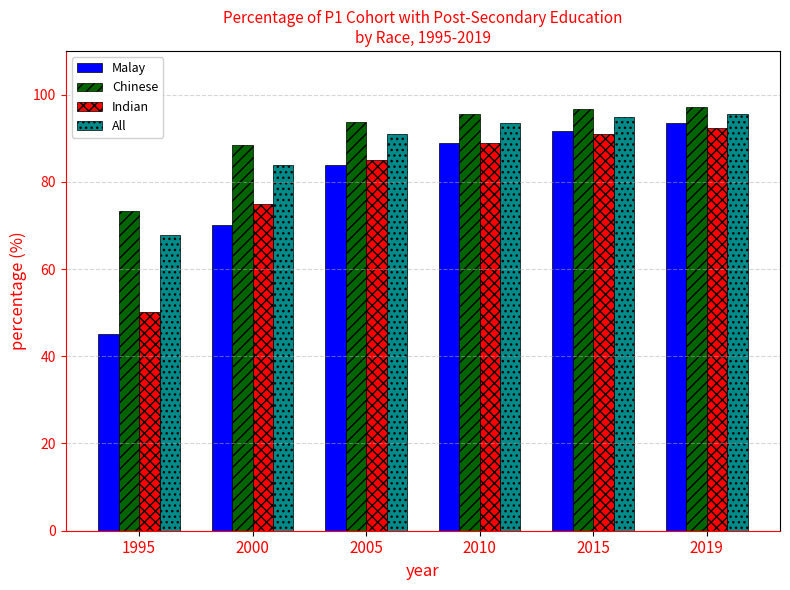

At which category is the sum across all series the highest?

2019